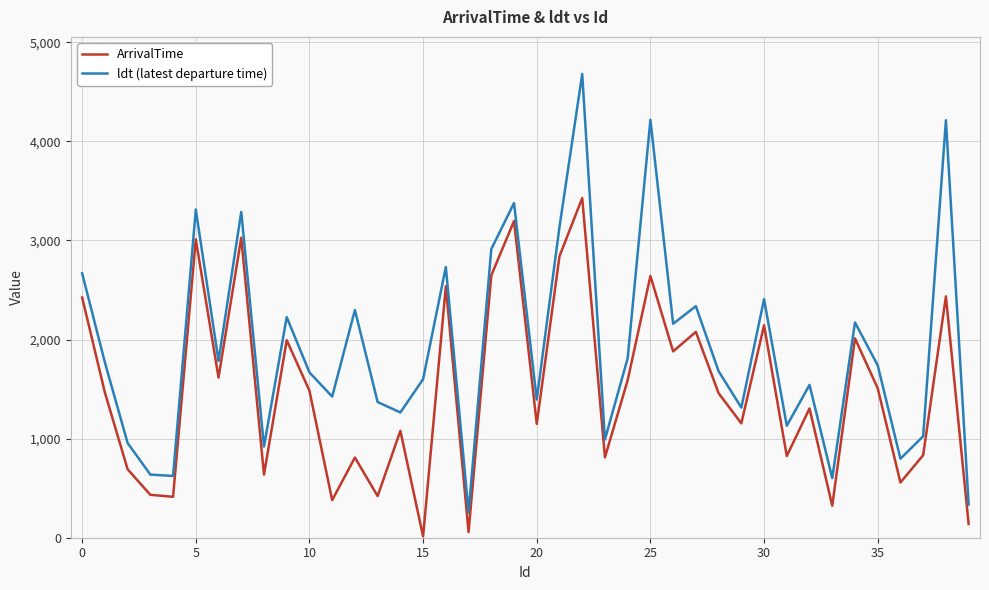

Count the number of categories in the chart.

40